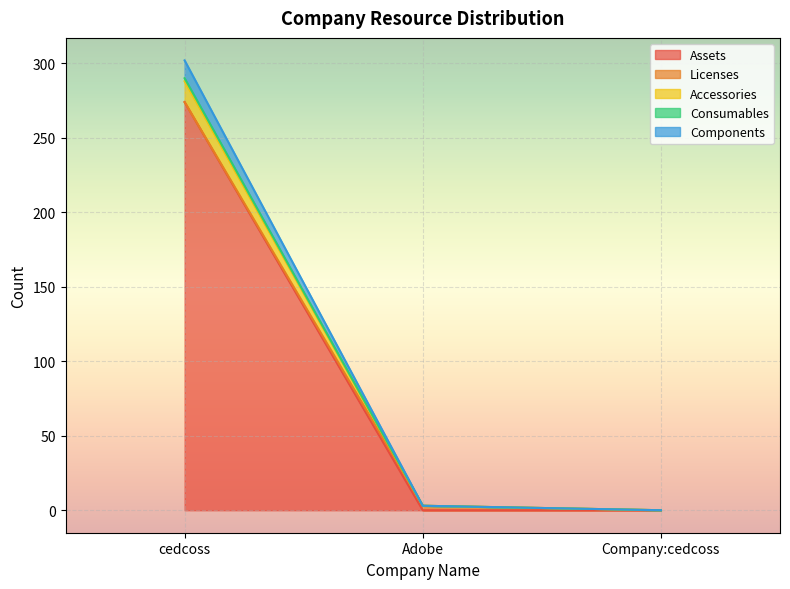

What is the sum of the Components values at Company:cedcoss and Adobe?

3